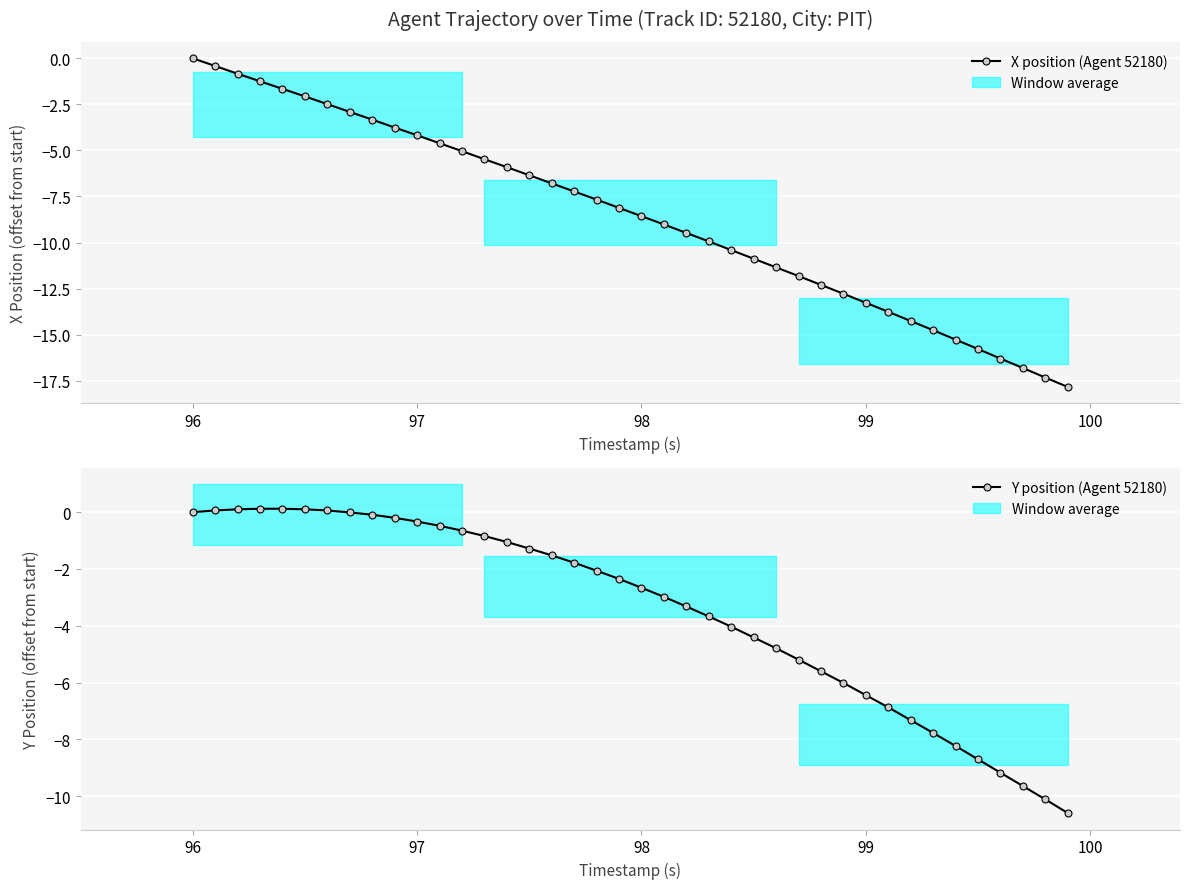

True or false: X position (Agent 52180) has more than 0 interior local peaks.

False